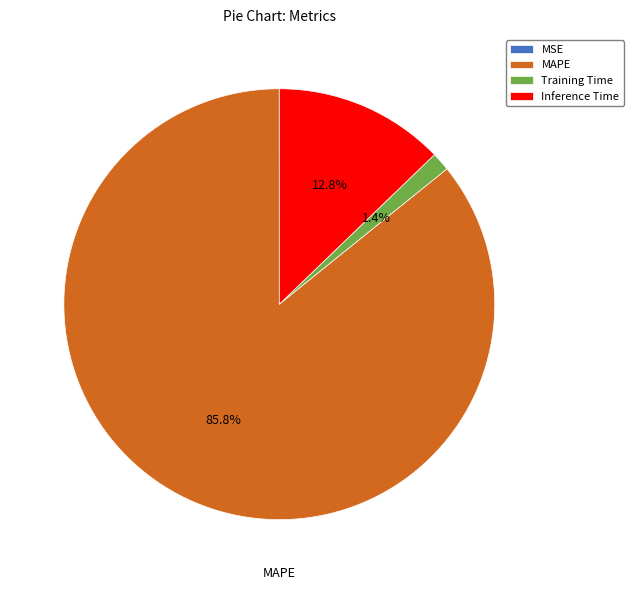

The Inference Time slice represents 23% of the pie. True or false?

False